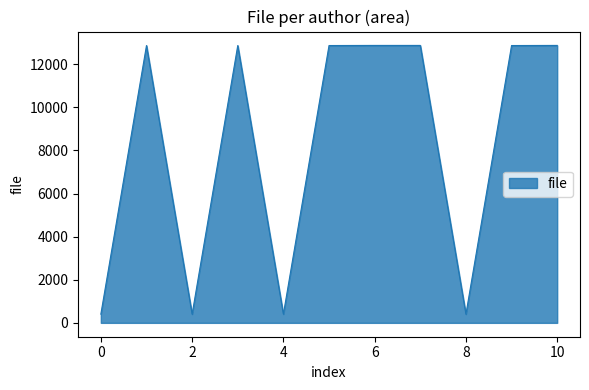

How many lines are shown in the chart?

1